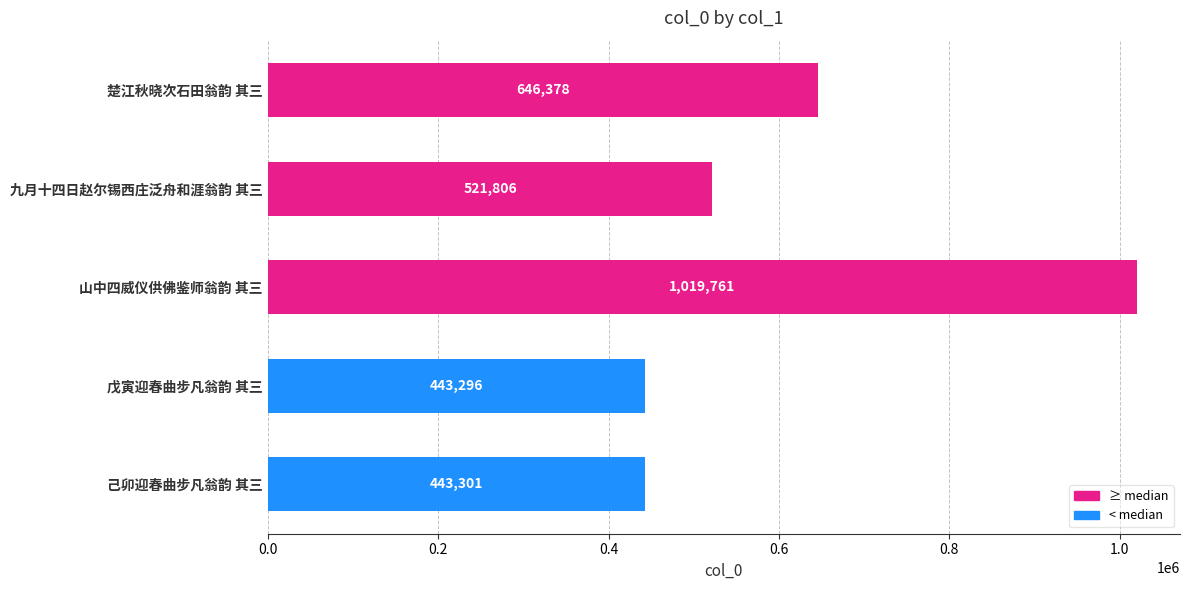

What is the sum of all values?

3074542